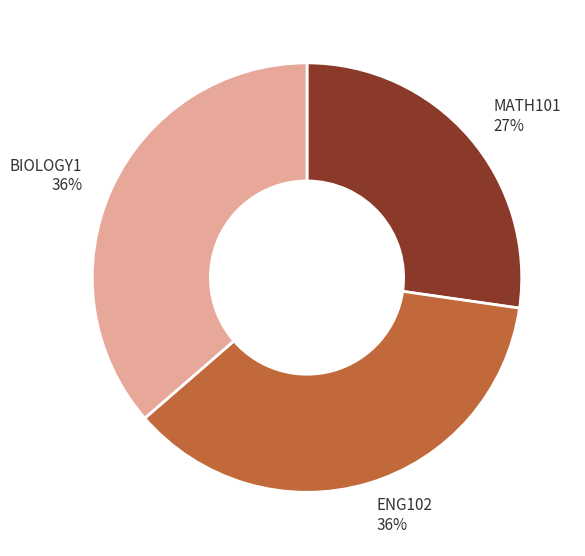

To the nearest percent, what is the difference between the largest and smallest slice percentages?

9%